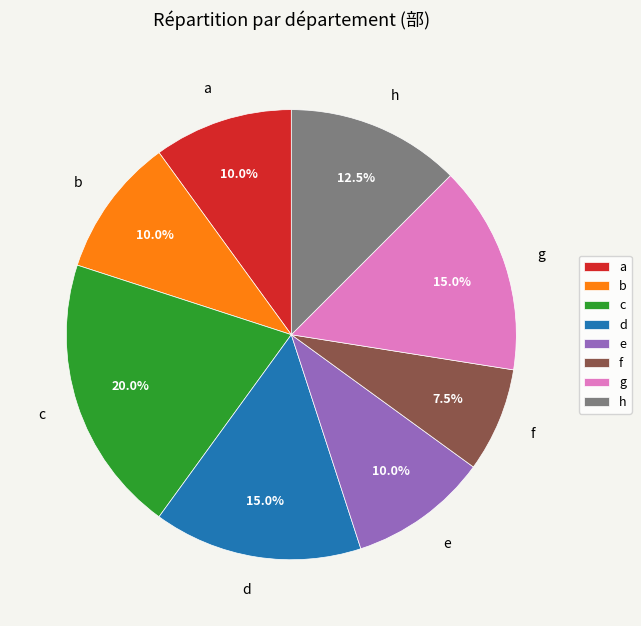

Count the number of slices in the pie.

8